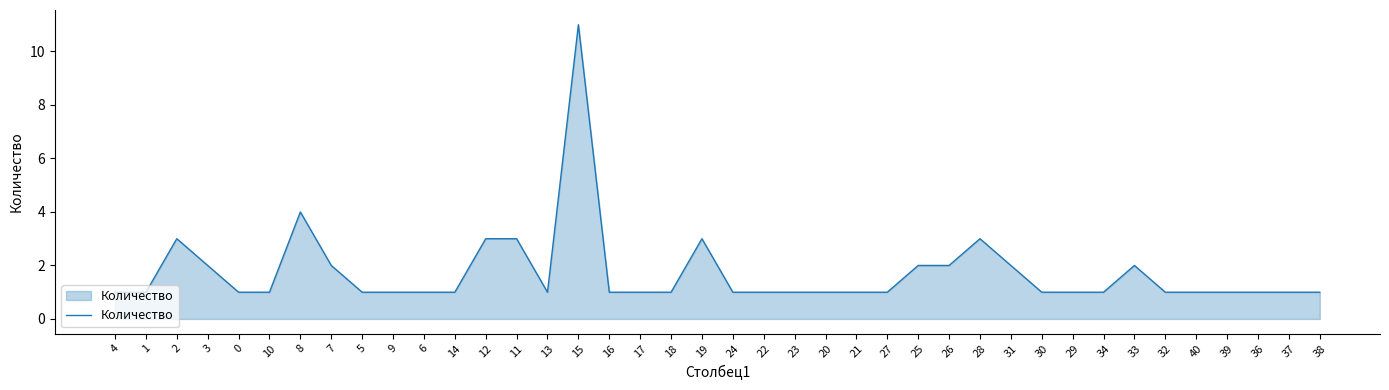

What is the change in value from 18 to 19?

+2